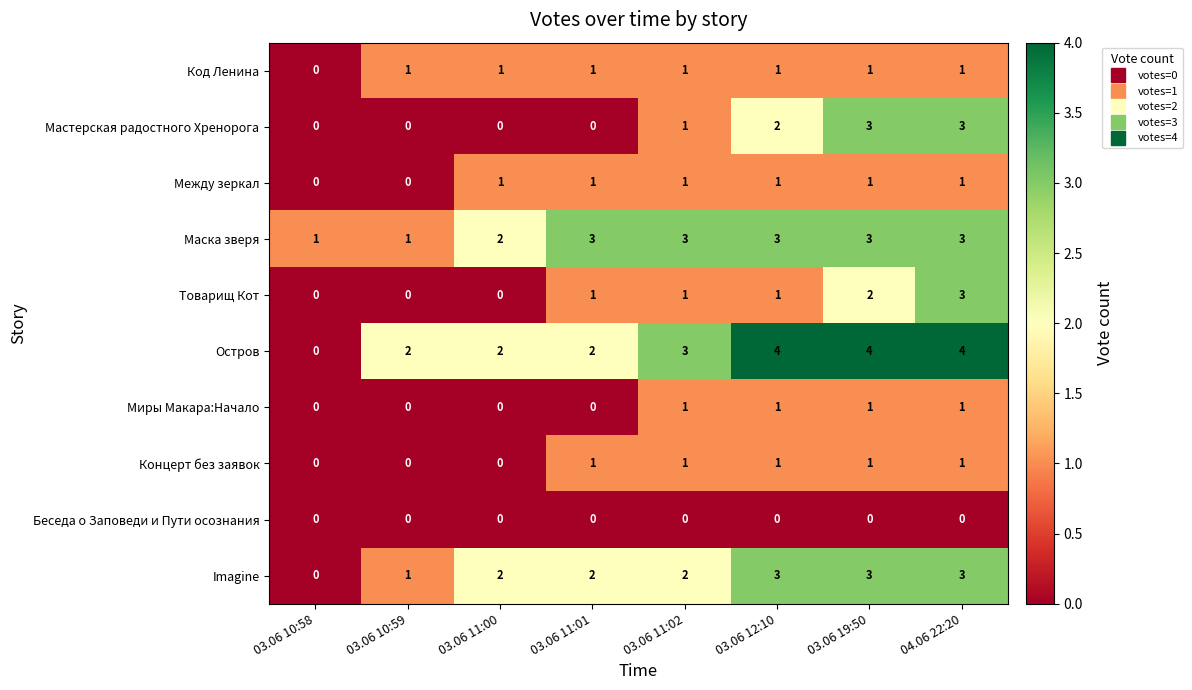

At which category is the sum across all series the highest?

04.06 22:20